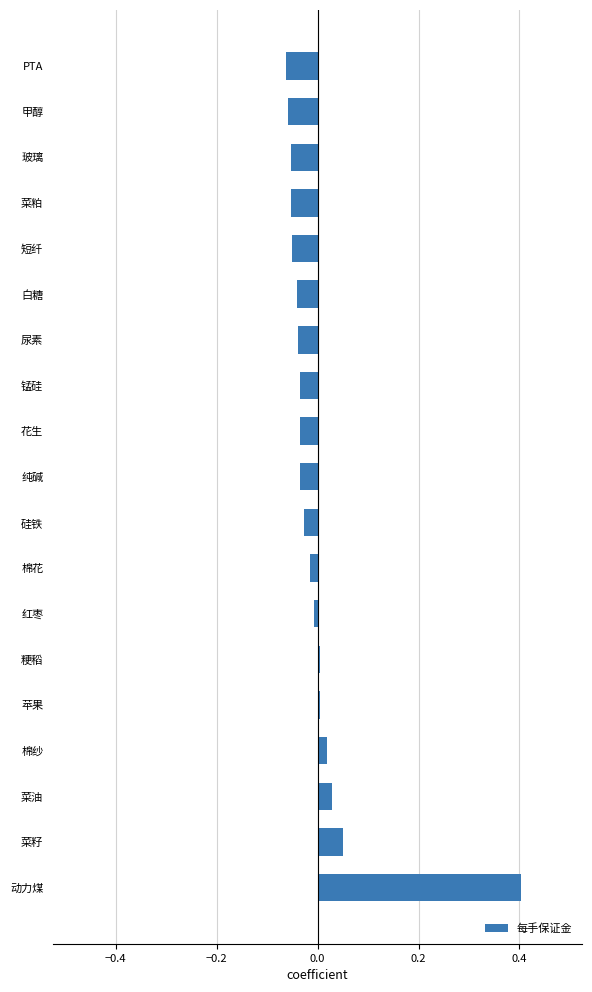

True or false: the data shows -0.0 at PTA.

False